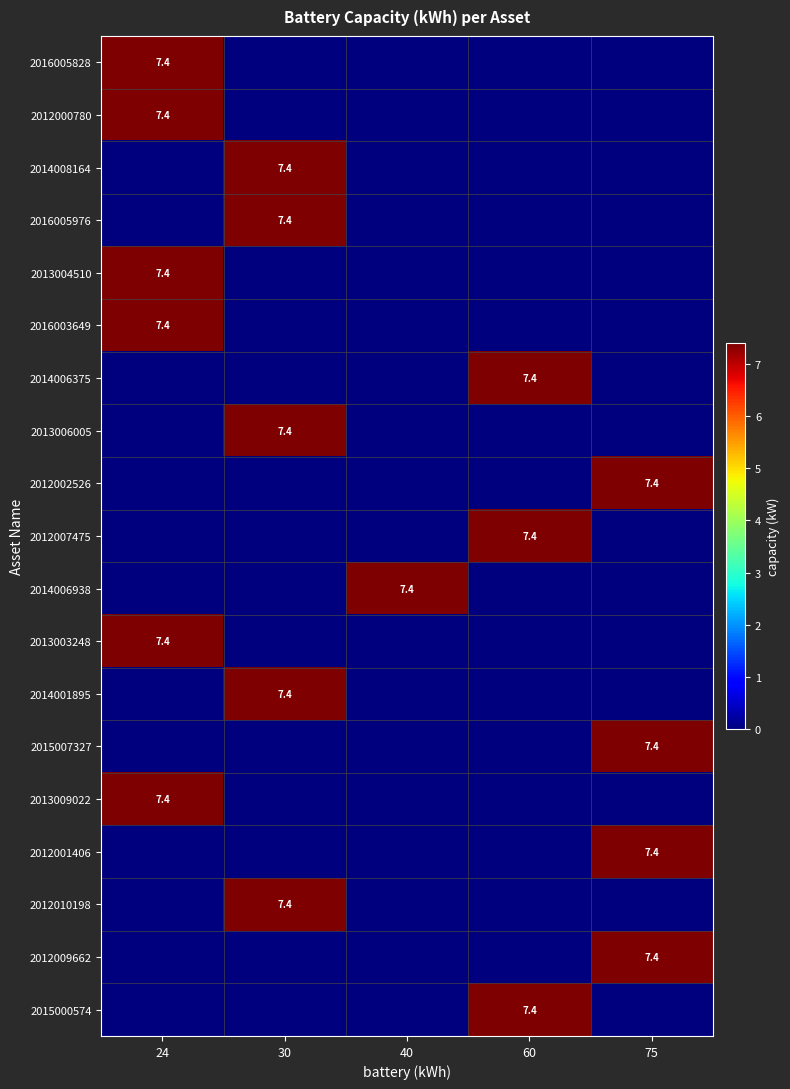

Is the value of 2013003248 at 75 greater than the value of 2012010198 at 60?

No